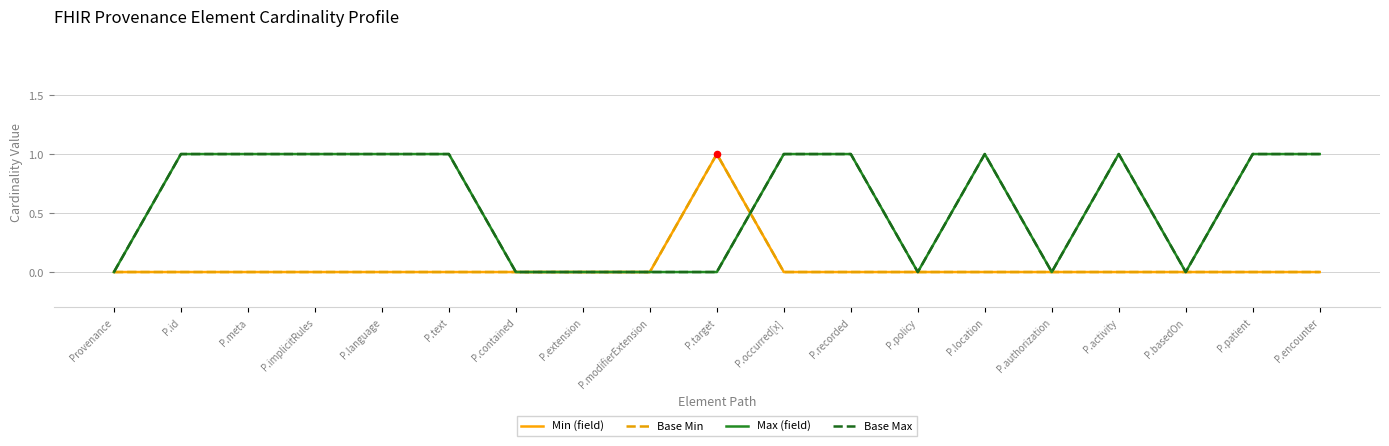

At how many categories does at least one series exceed 0?

12